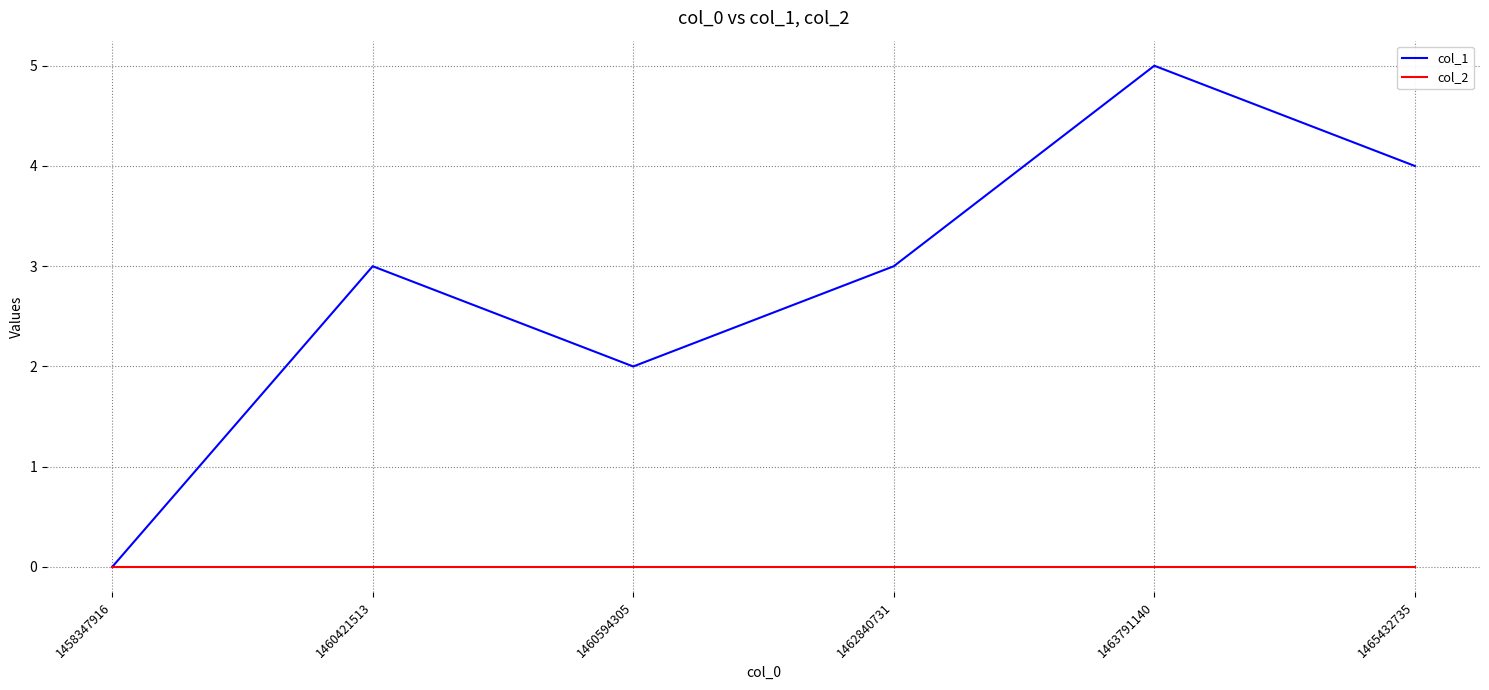

How many lines are shown in the chart?

2